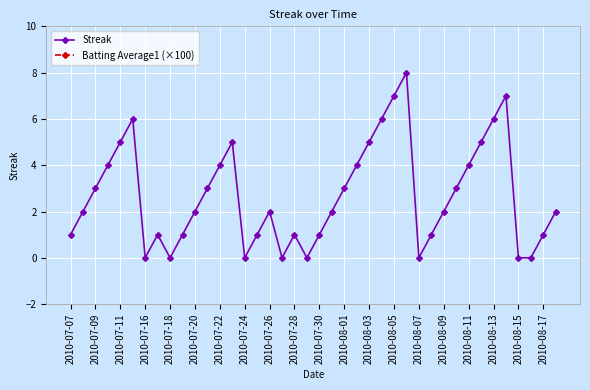

What is the maximum value for Streak?

8